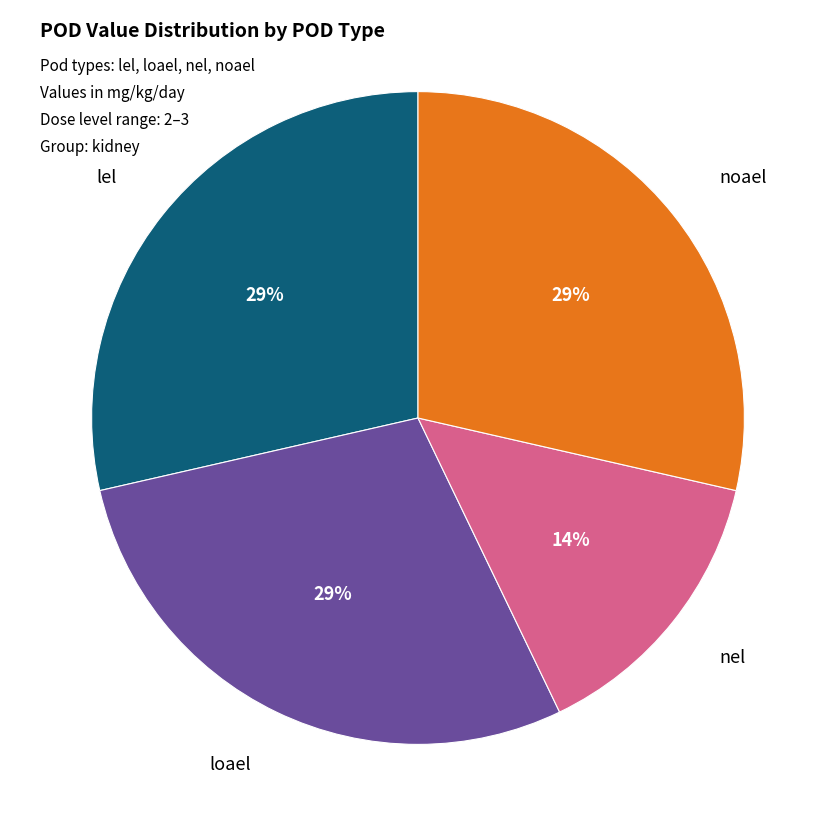

Is there a majority slice in this chart?

No